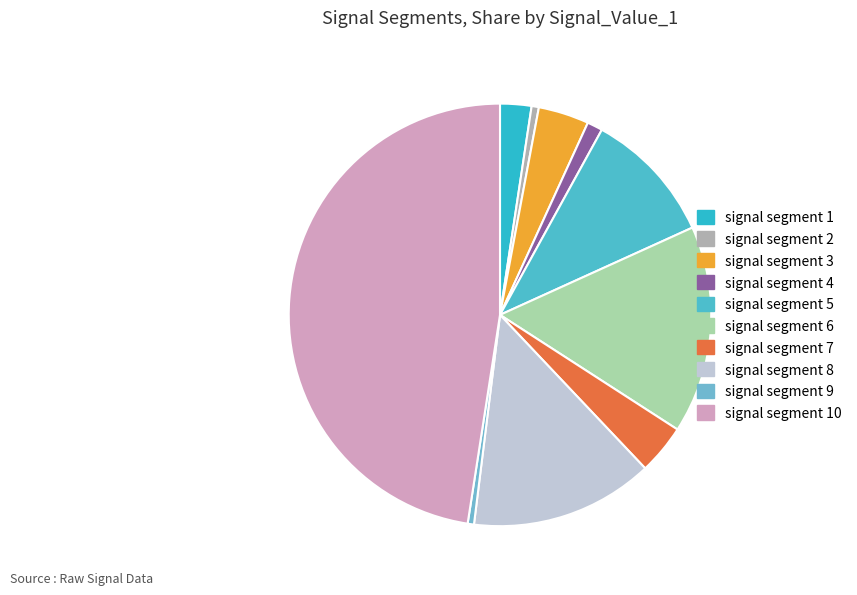

What percentage is the signal segment 6 slice, to the nearest percent?

16%